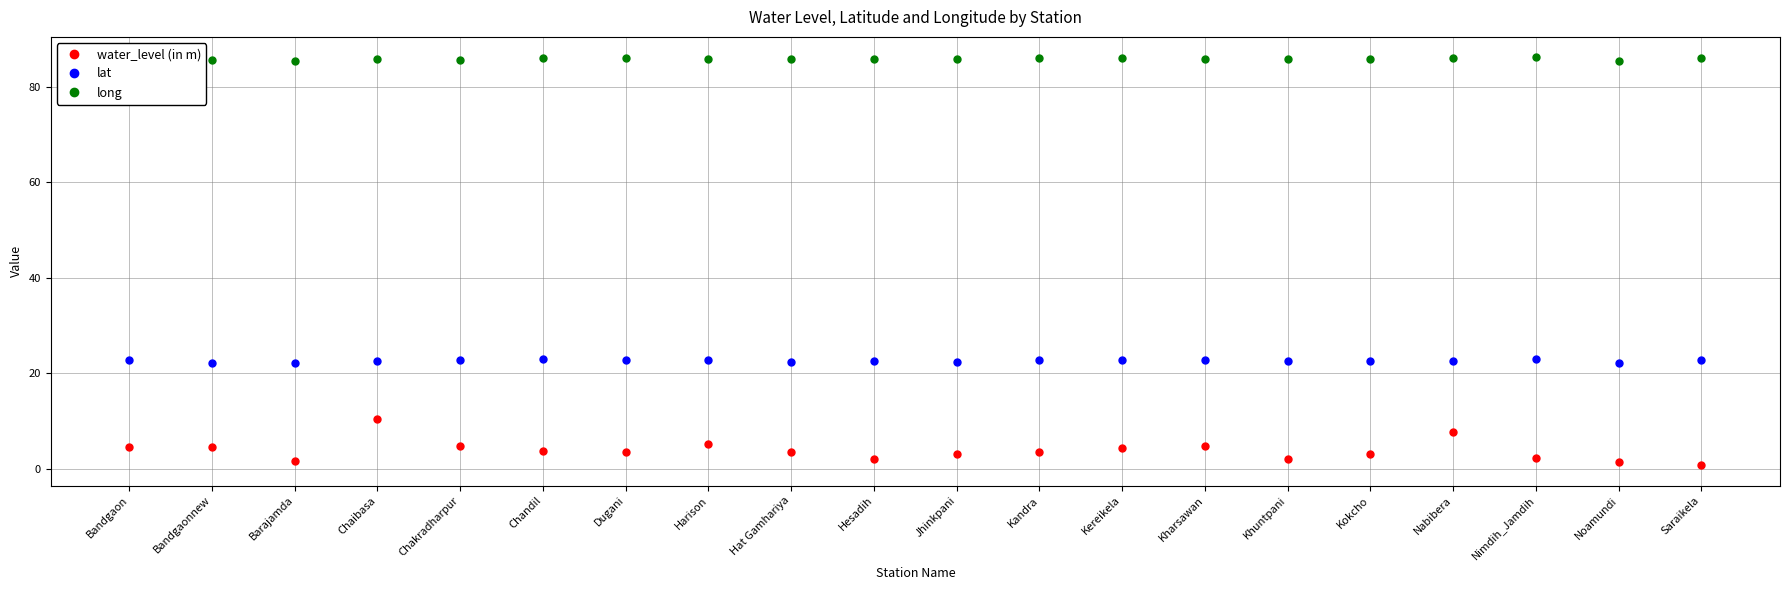

At how many categories does at least one series exceed 29?

20